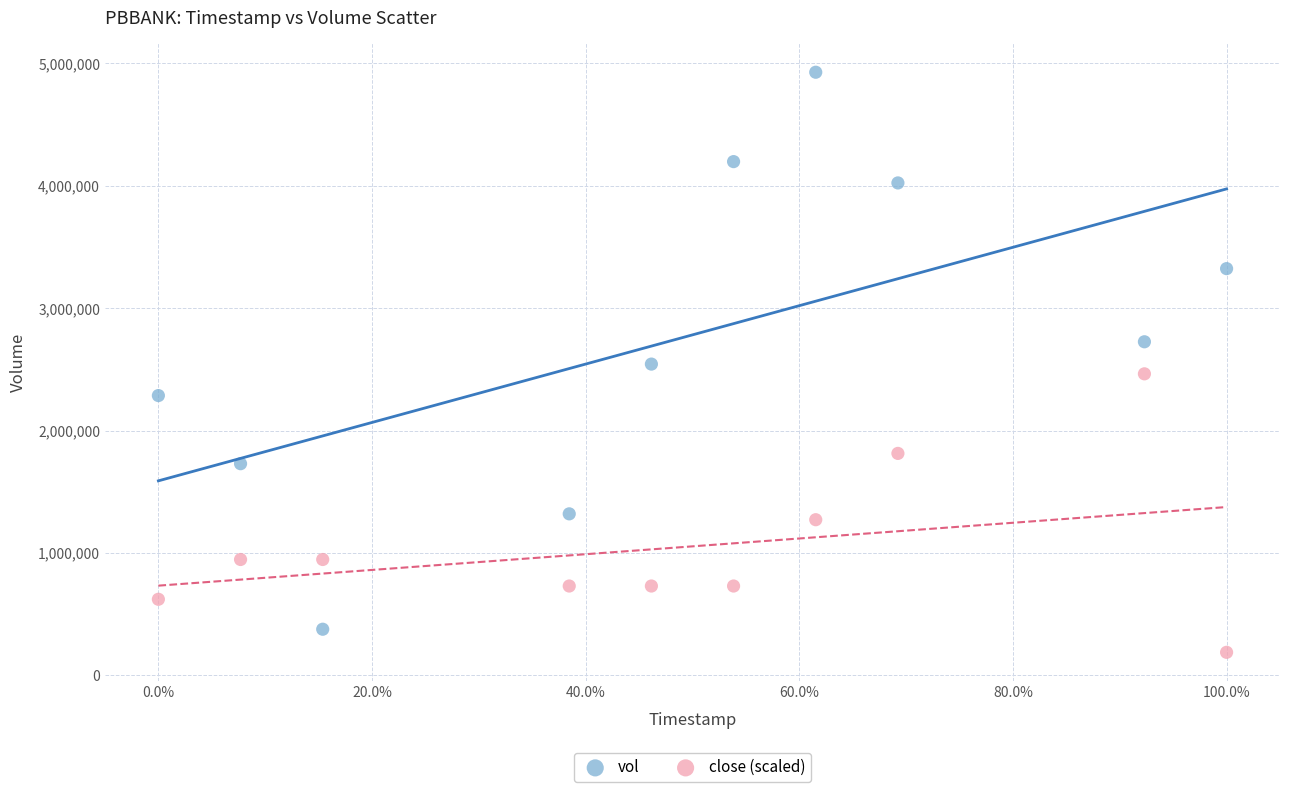

What are all the series names shown in the legend?

vol, close (scaled)